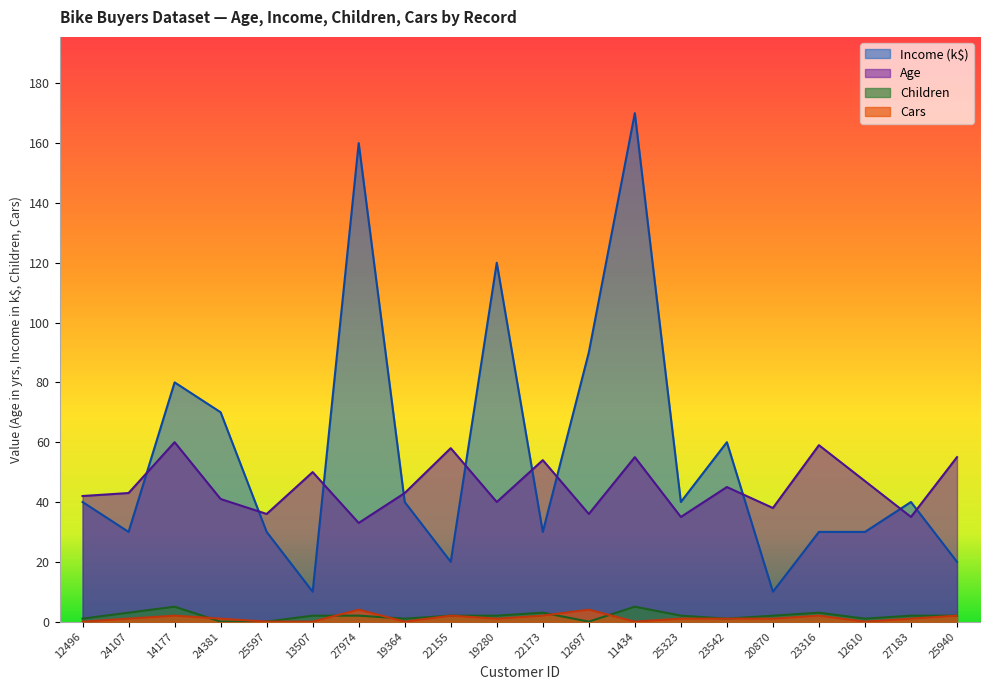

Count the number of categories in the chart.

20